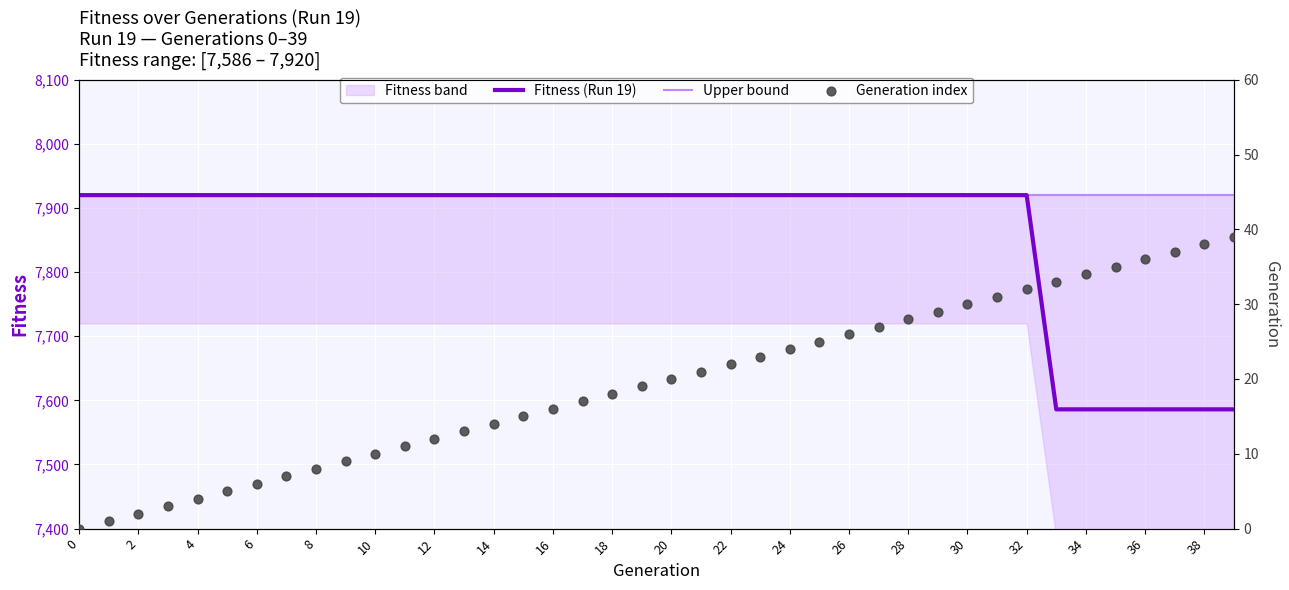

Which series reaches the maximum Y coordinate?

Fitness (Run 19)